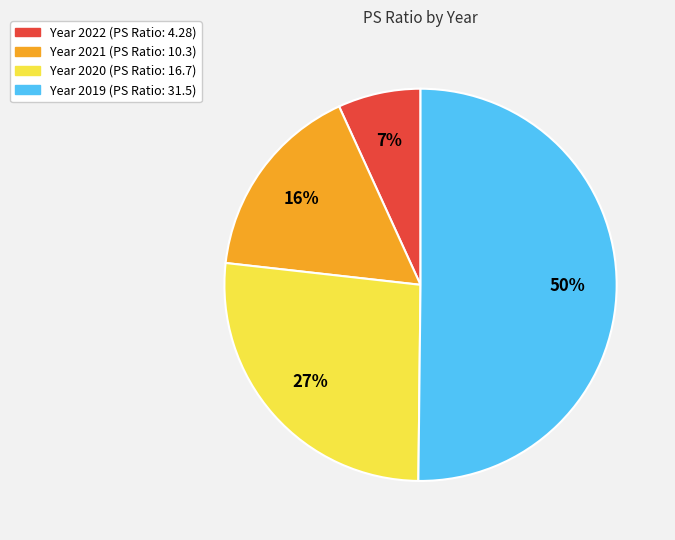

How many slices are in this pie chart?

4